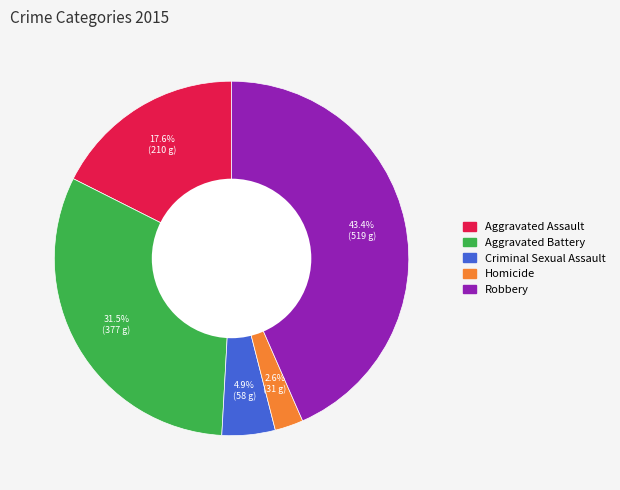

Approximately how many times larger is the value at Homicide compared to Aggravated Assault?

0.1